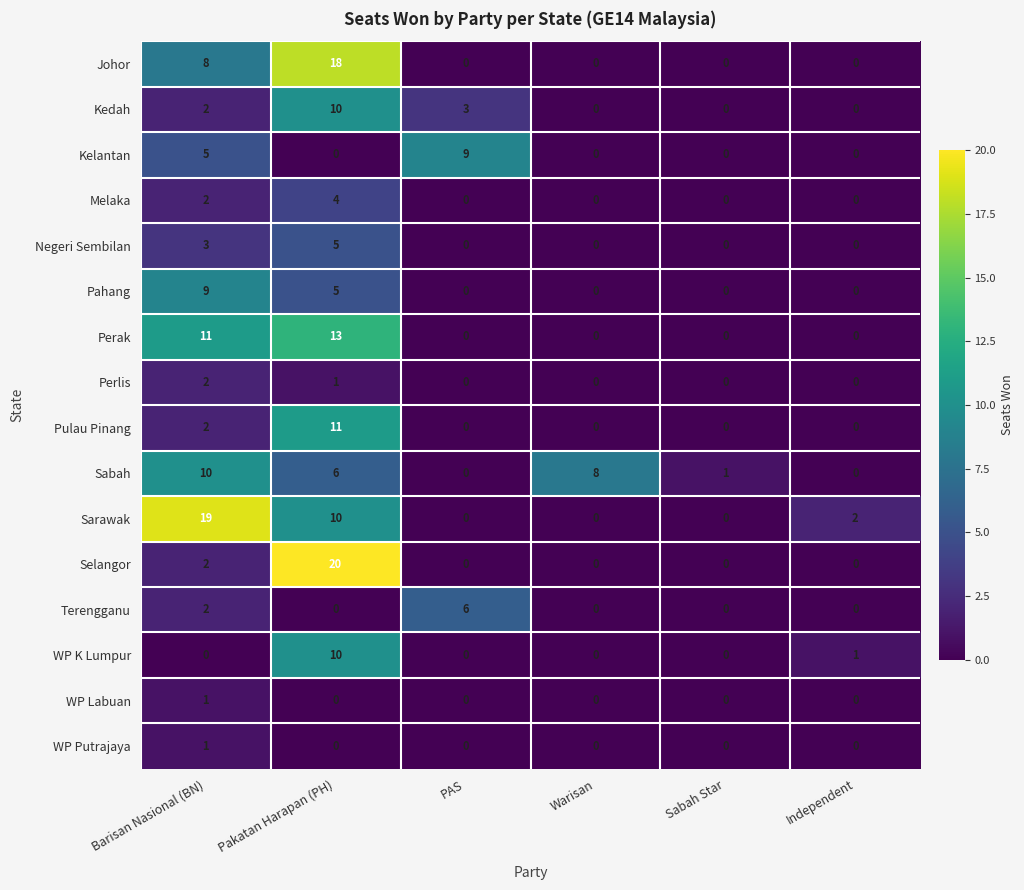

At which category is the sum across all series the highest?

Pakatan Harapan (PH)